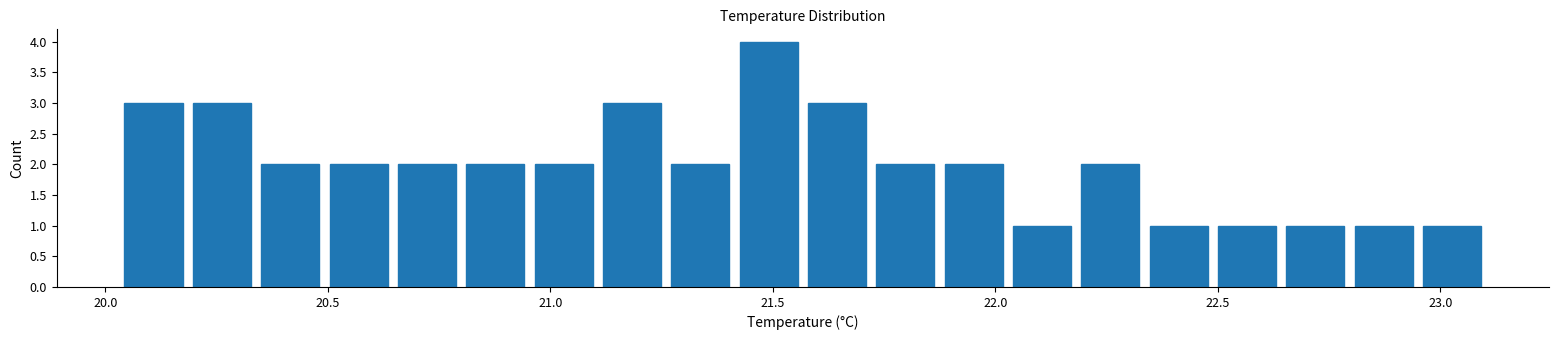

Around what value on the x-axis is the tallest bar? Give the approximate position of its centre, as read against the axis.

21.50